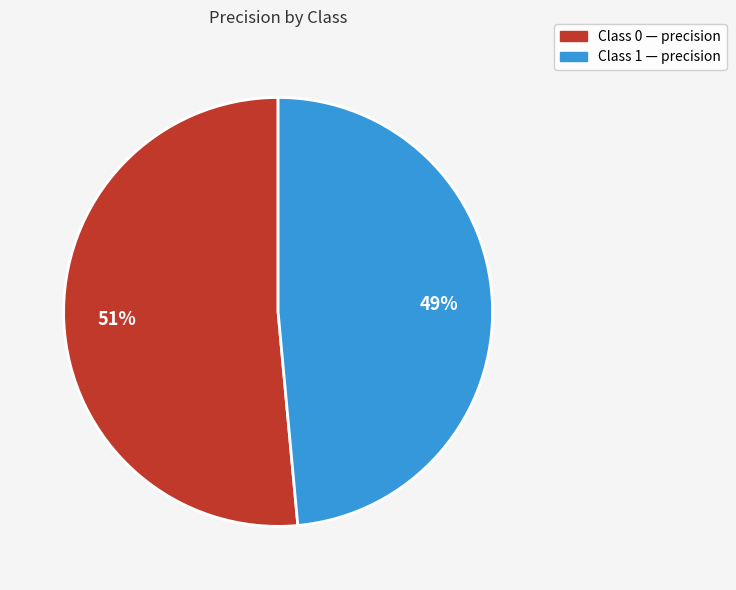

Does any single category account for the majority?

Yes